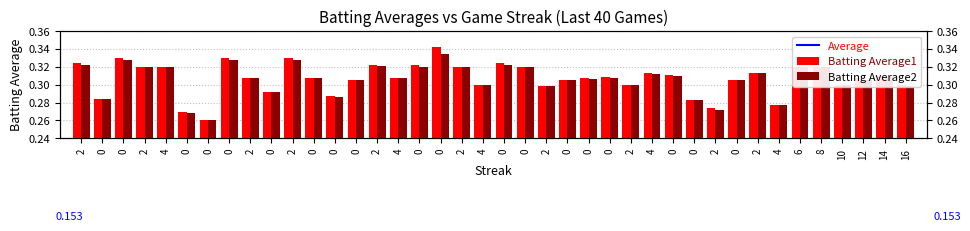

How many series are shown in this chart?

2